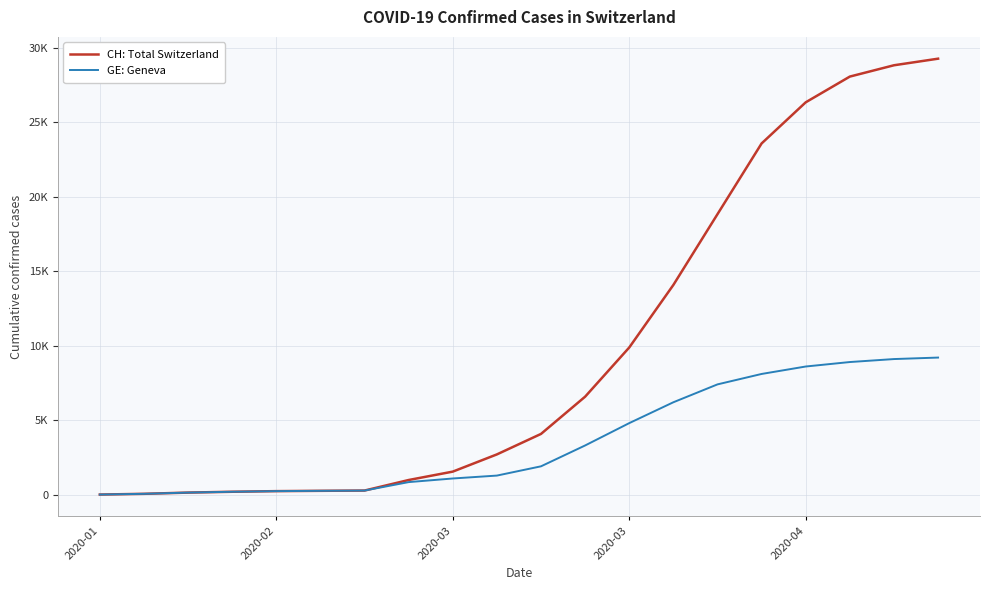

Does the chart have visible grid lines?

Yes